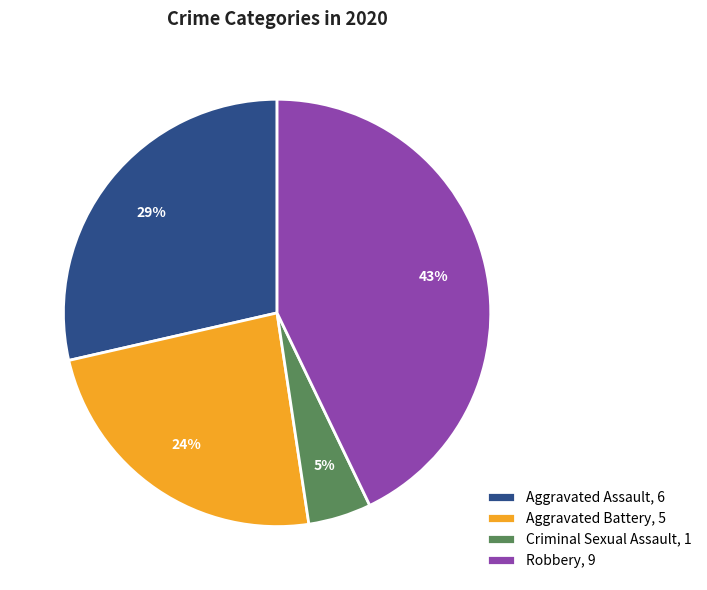

How many segments does this pie chart have?

4